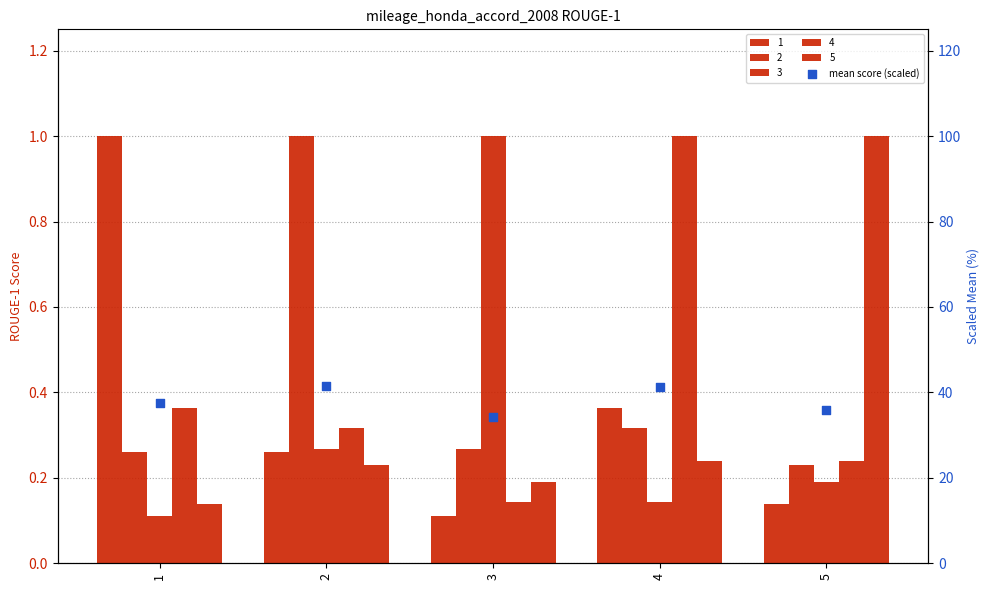

What is the change in value from 1 to 4?

+3.8